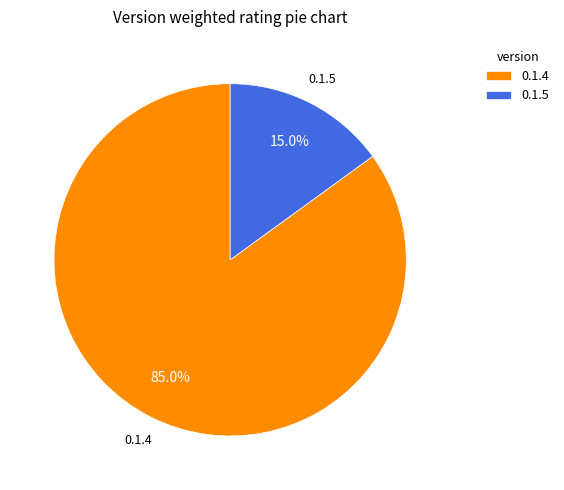

True or false: 0.1.5 accounts for 42% of the total.

False